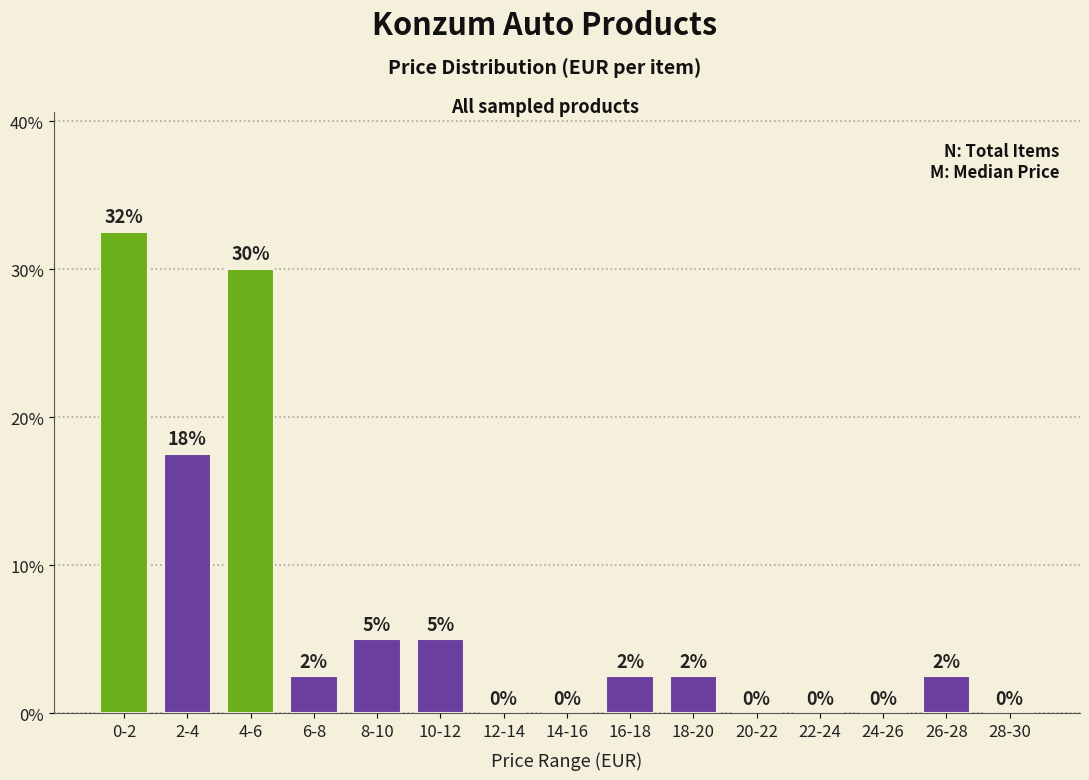

What is the ratio of the value at 2-4 to the value at 4-6?

0.6